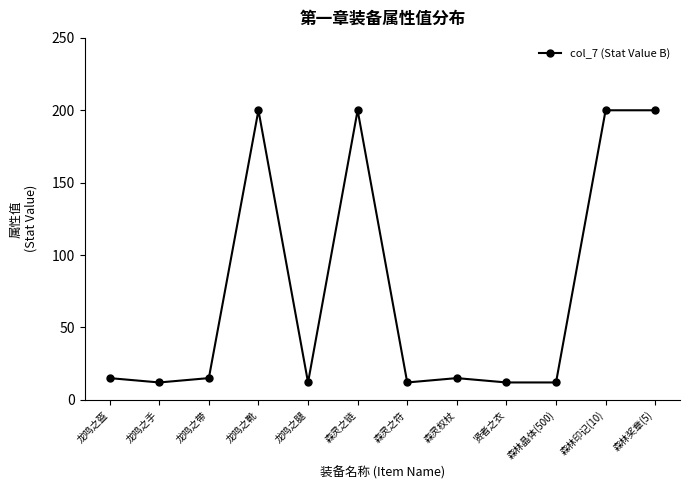

What is the label of the 5th point from the left?

龙鸣之腿